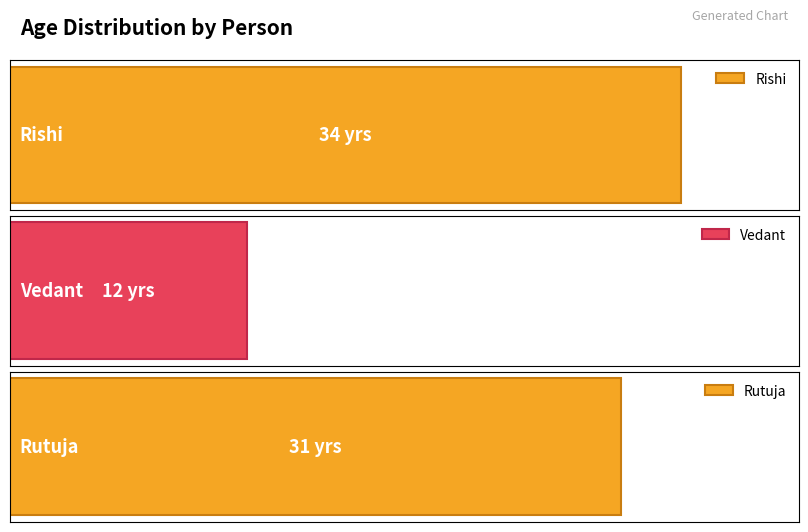

The chart shows a value of 41 at Rutuja. True or false?

False